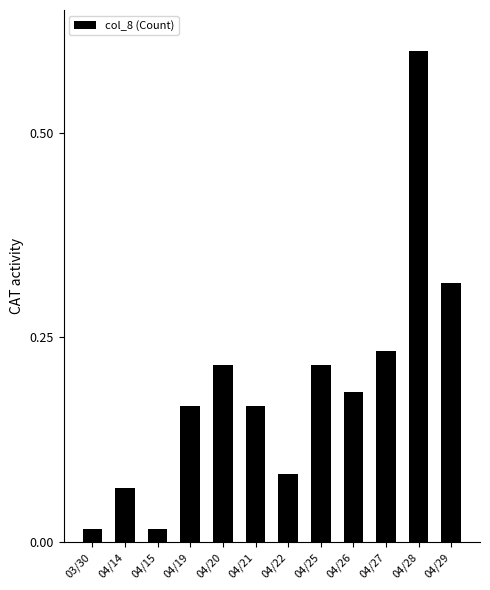

True or false: the data shows 0.3 at 04/26.

False